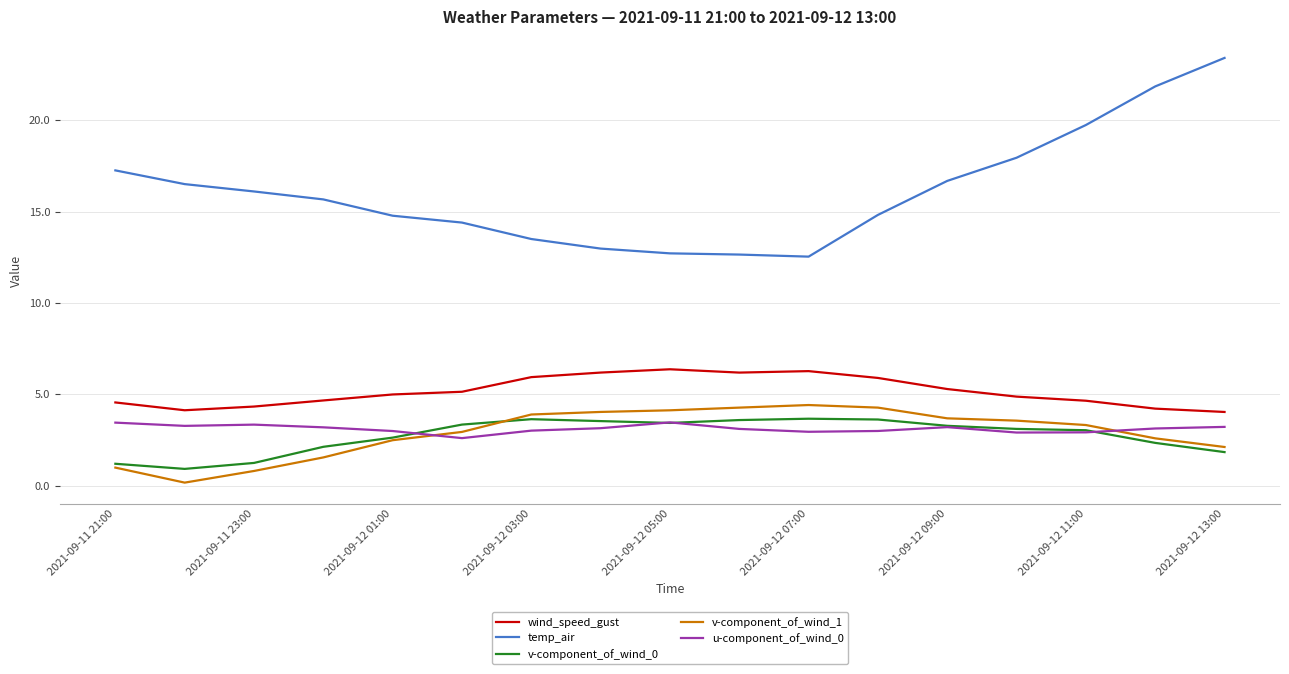

What is the difference between the maximum and minimum values in the v-component_of_wind_1 series?

4.2